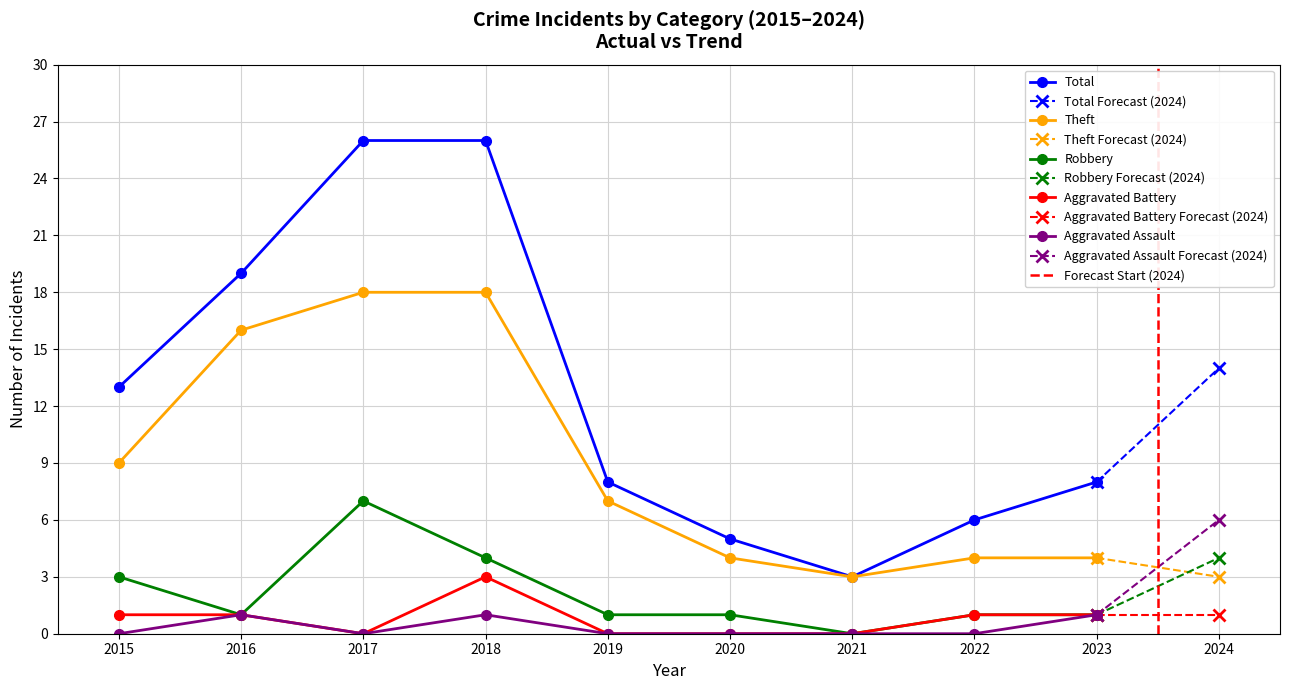

What is the sum of all Total values?

114